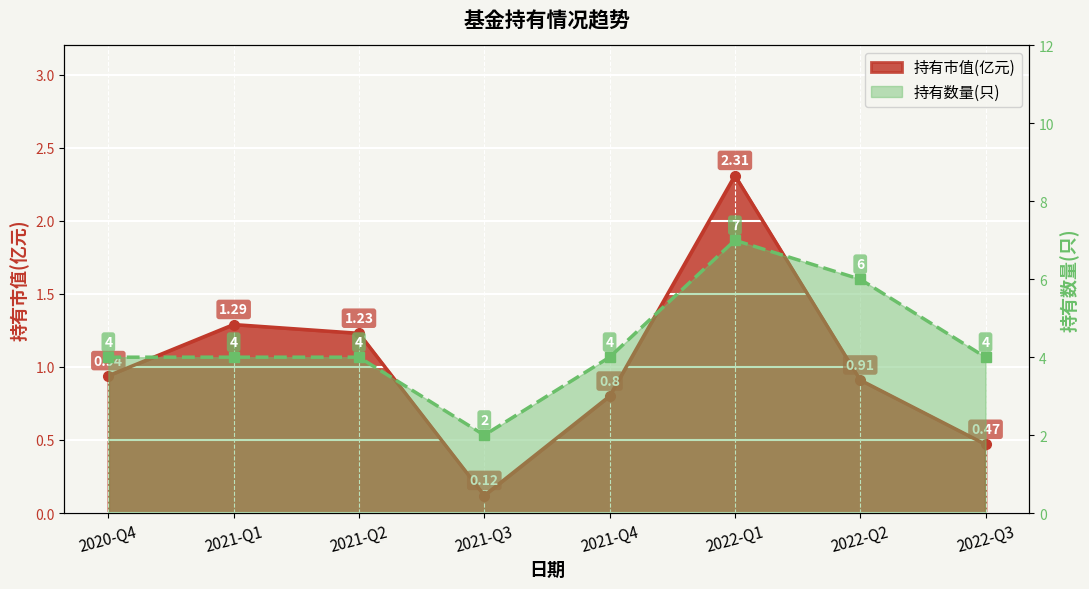

The value of 持有数量(只) at 2020-Q4 is 6.4. True or false?

False